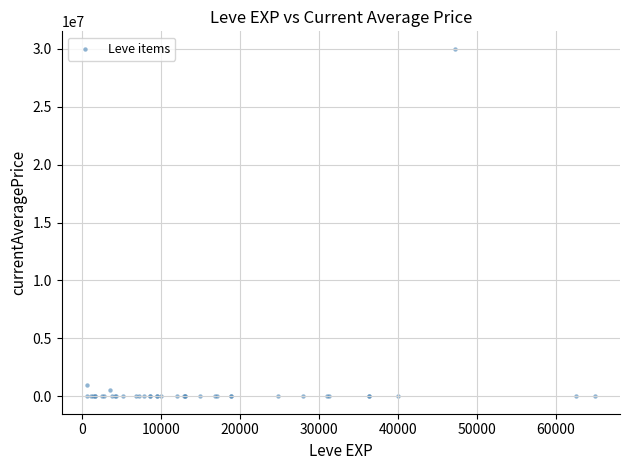

What Y value in the scatter plot is closest to 15000000?

1000000